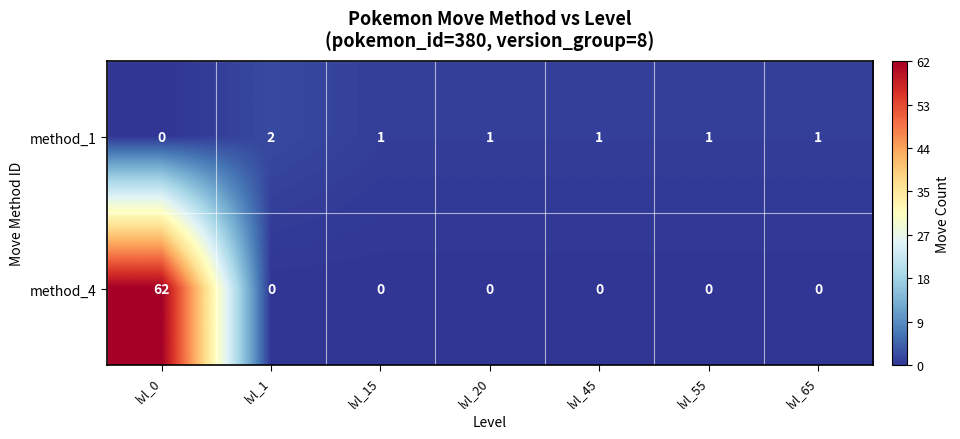

Reading left to right, extract all data points from this chart.

method_1: 0	2	1	1	1	1	1
method_4: 62	0	0	0	0	0	0